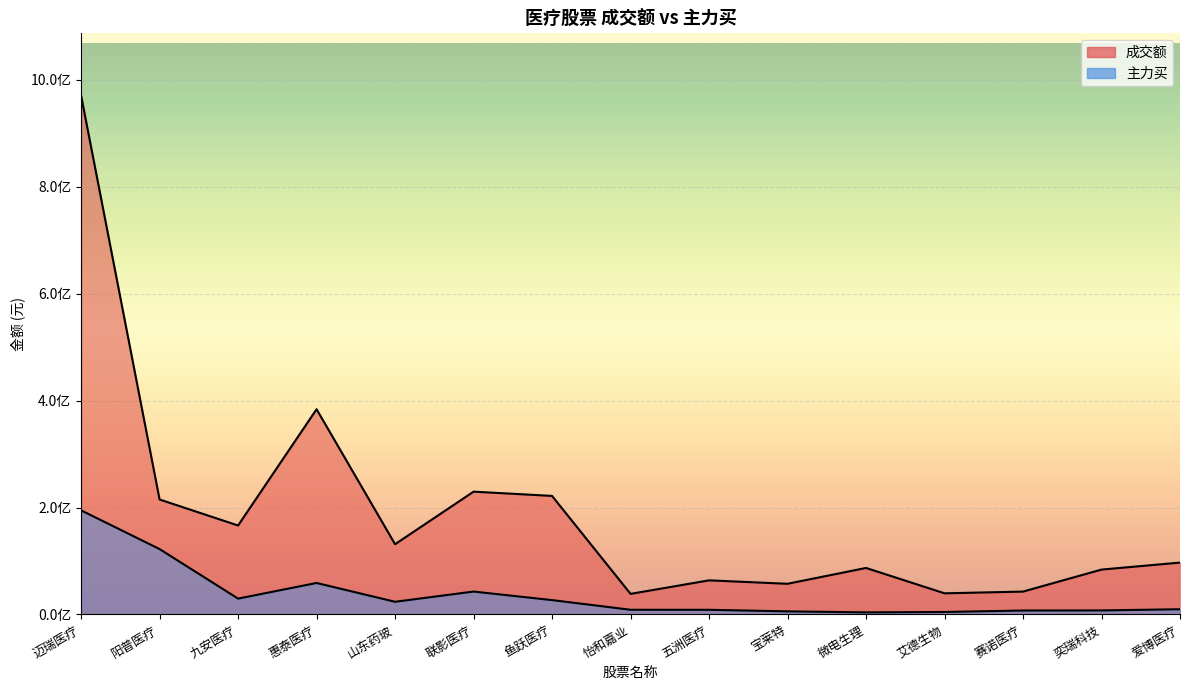

Which series has the largest range (max minus min)?

成交额